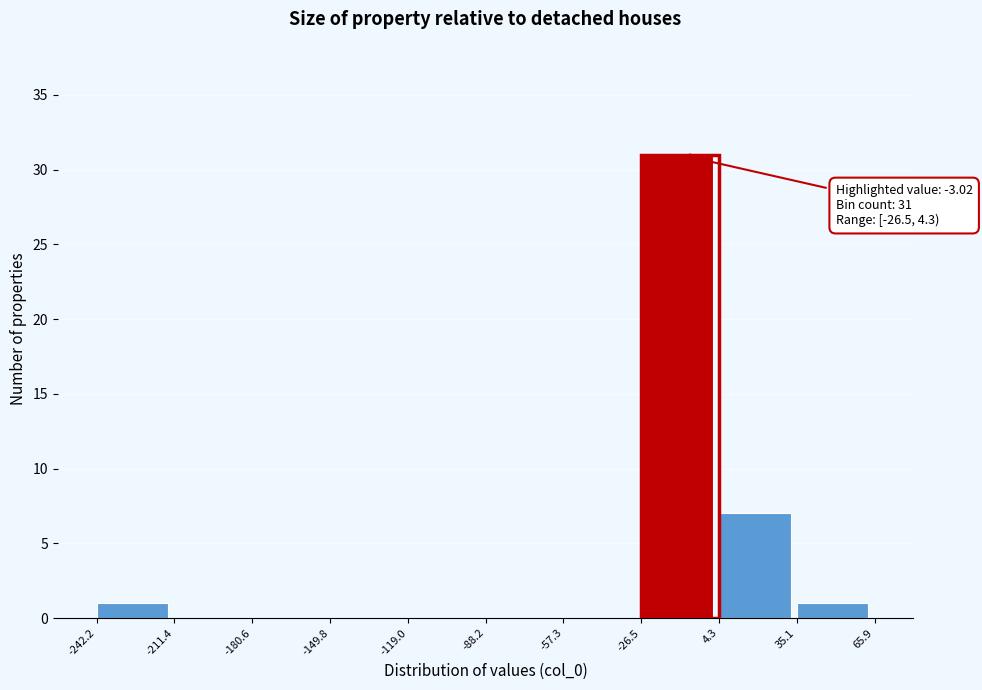

Which range on the x-axis has the tallest bar?

-26.5 to 4.3